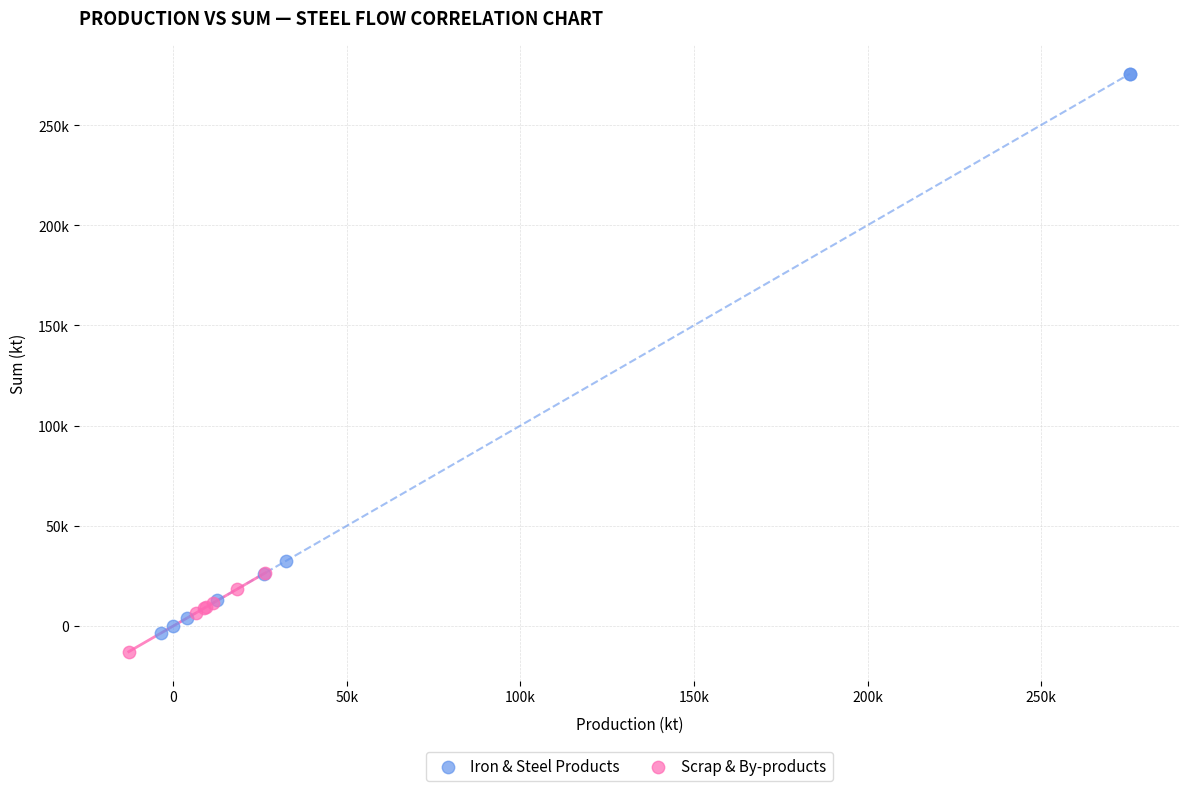

Which series reaches the maximum Y coordinate?

Iron & Steel Products